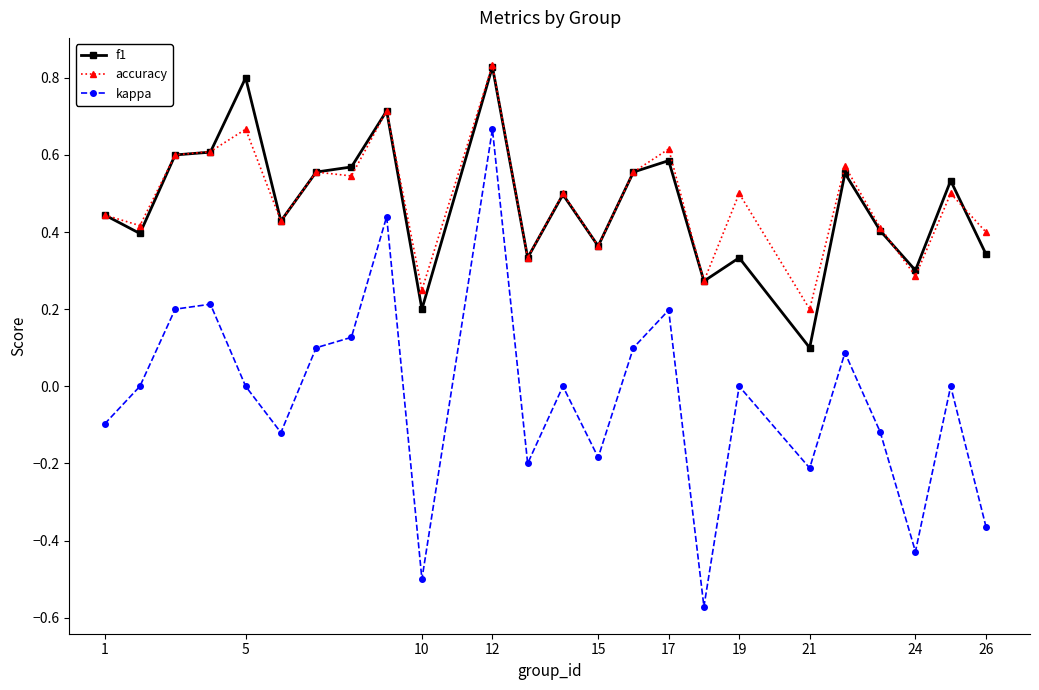

How many interior local valleys does the kappa series have?

7